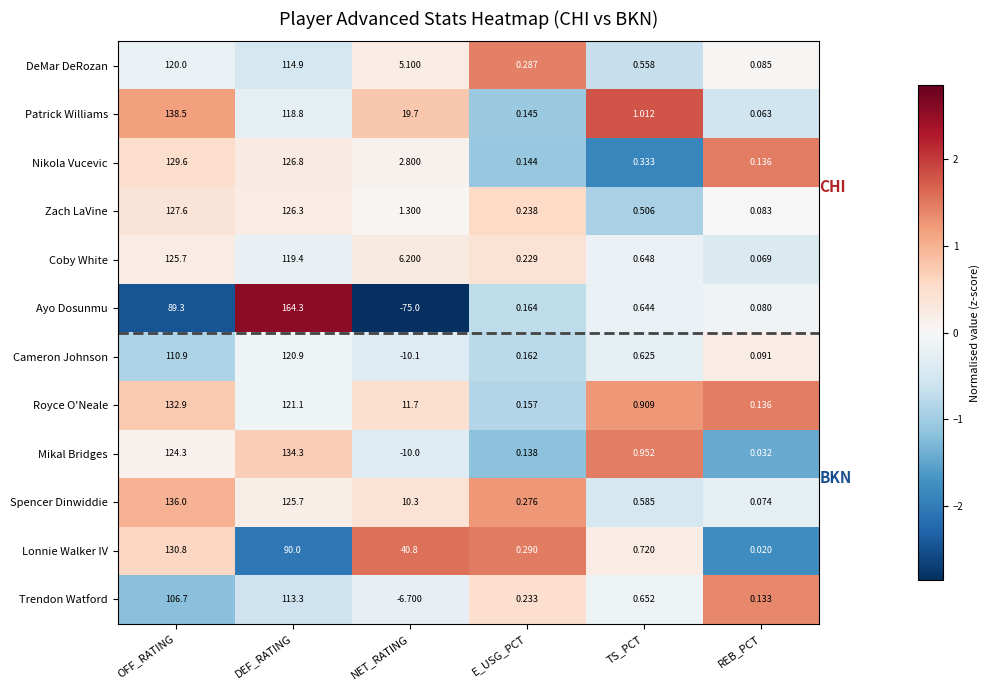

At which label is Trendon Watford closest to 53?

TS_PCT